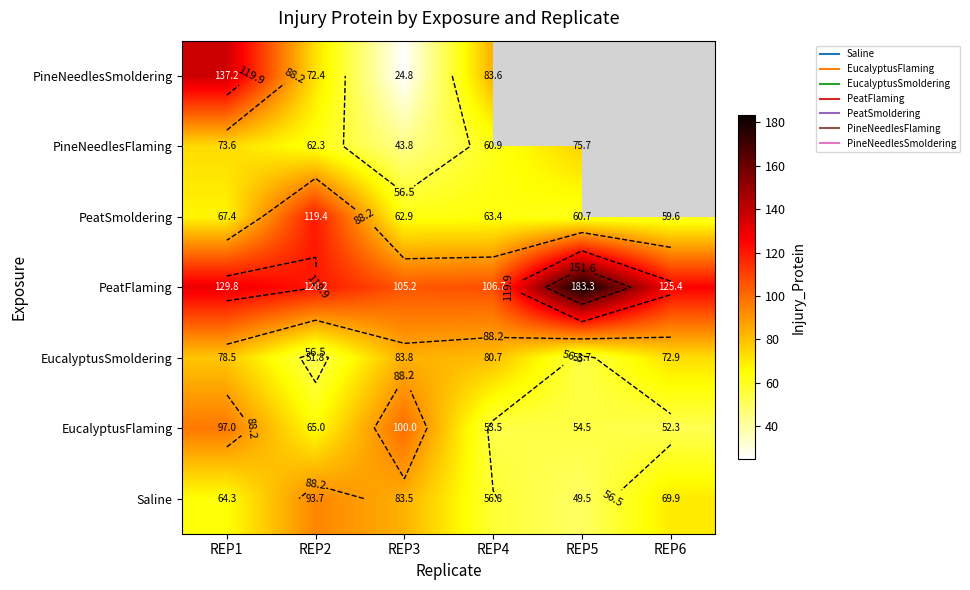

True or false: PeatSmoldering has a value of 98.2 at REP3.

False